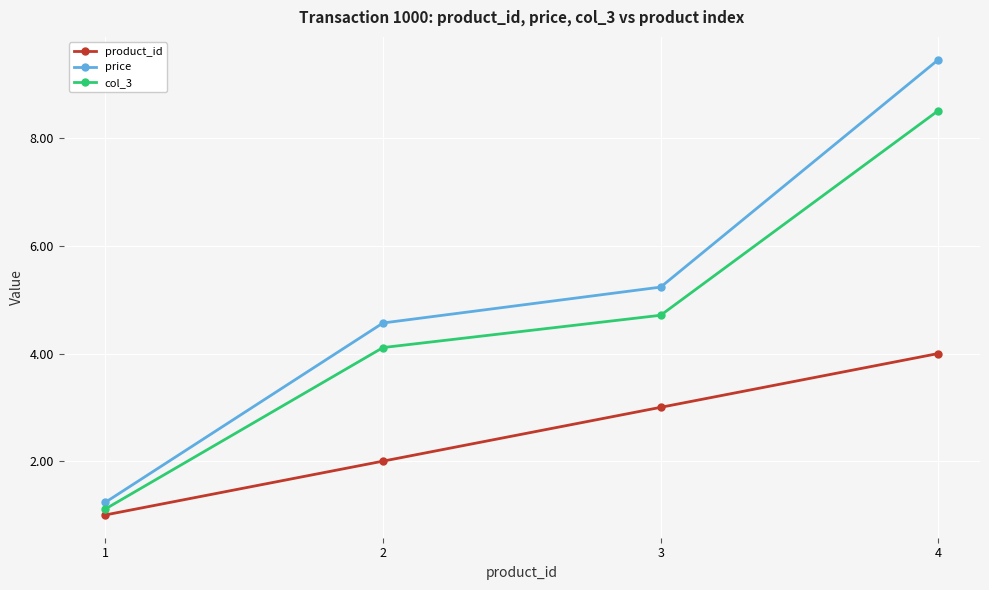

Is it true that col_3 equals 12.8 at 4?

False